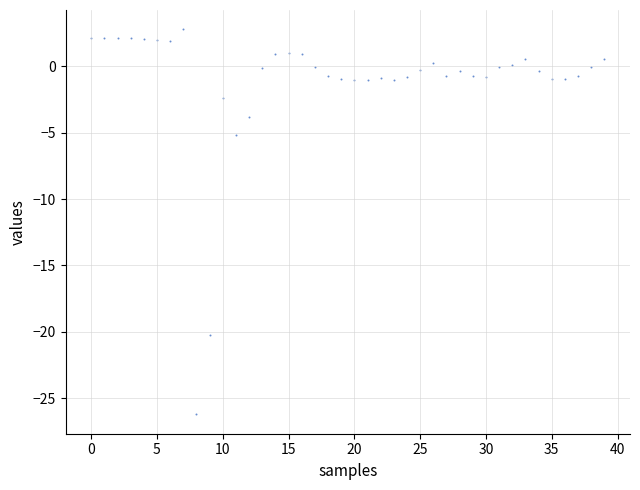

What is the range of Y values (max minus min)?

29.0